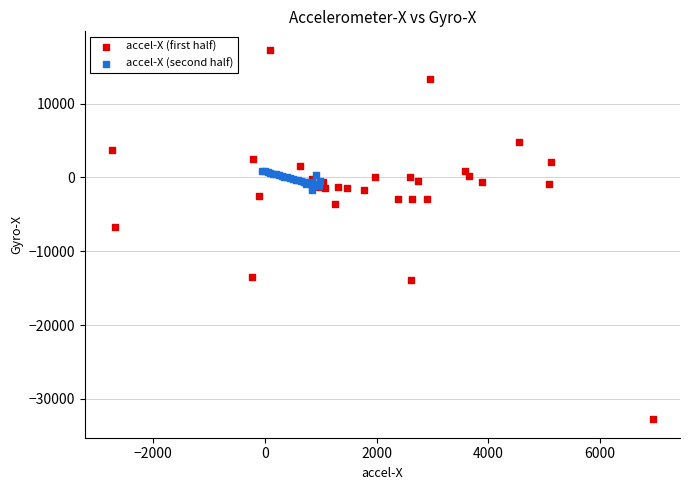

Which series contains the highest Y value?

accel-X (first half)